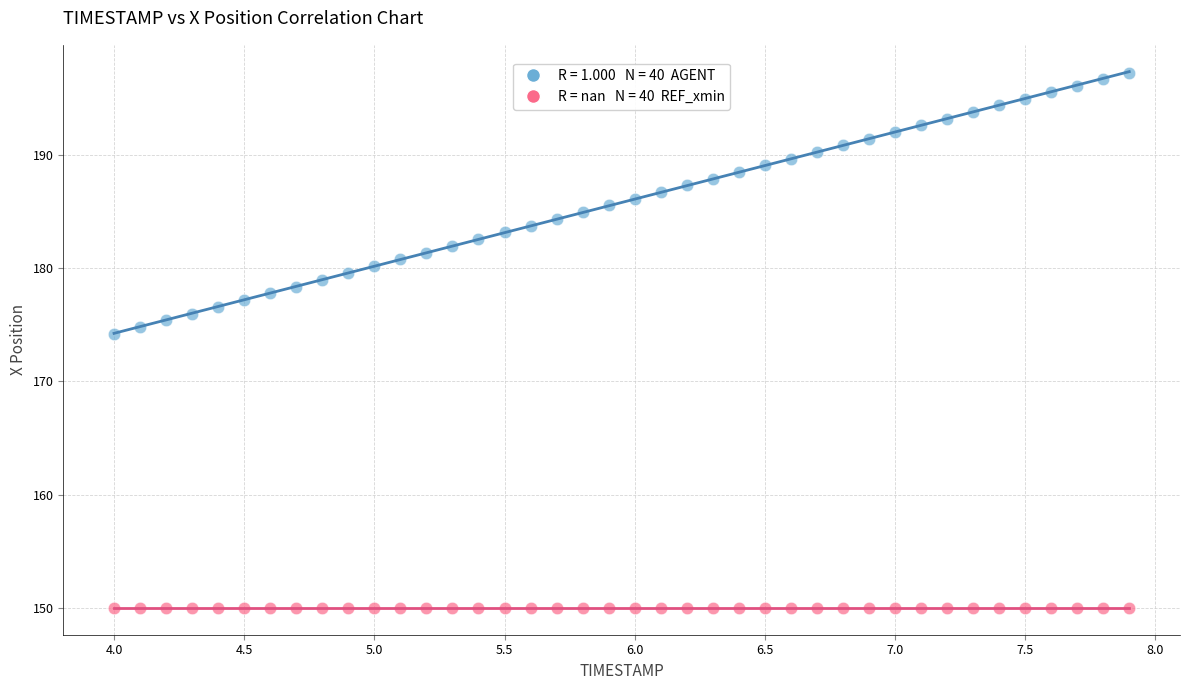

Across all series, what Y value is closest to 173?

174.2